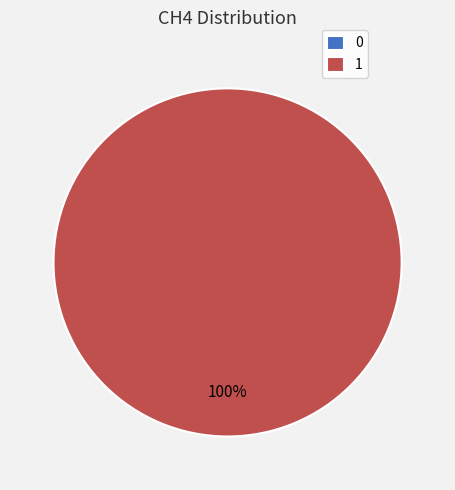

Is there a majority slice in this chart?

Yes